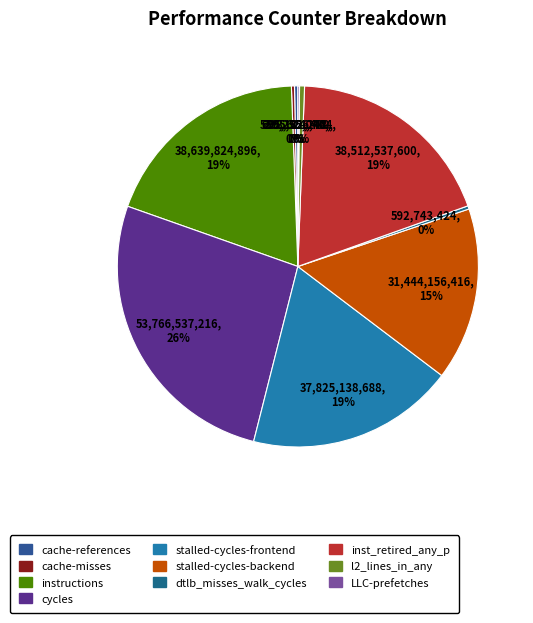

What percentage is NOT represented by stalled-cycles-frontend?

81.4%